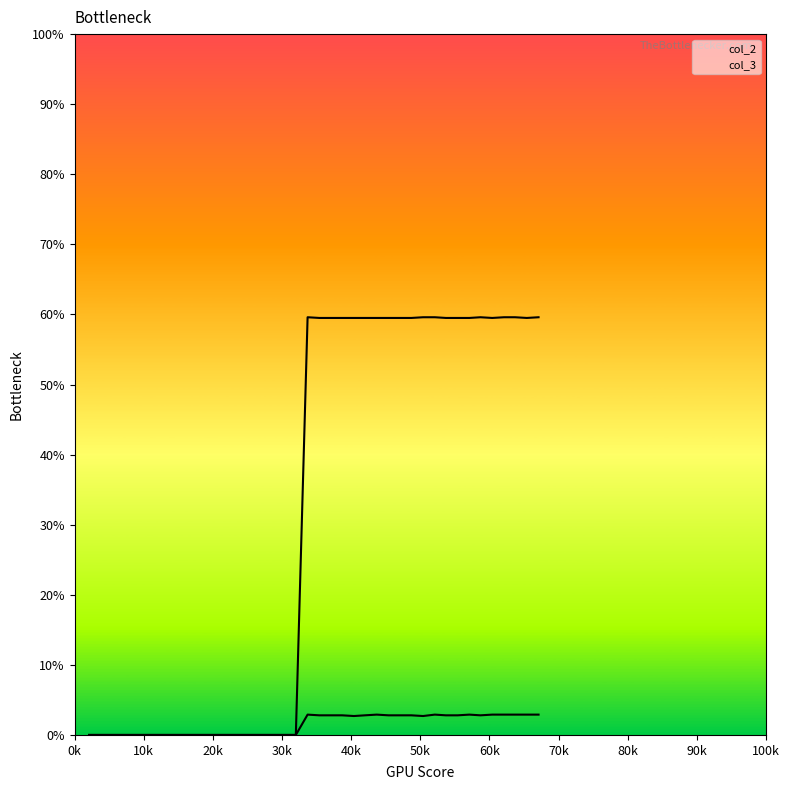

True or false: col_3_line has a value of 0.2 at 38.

False